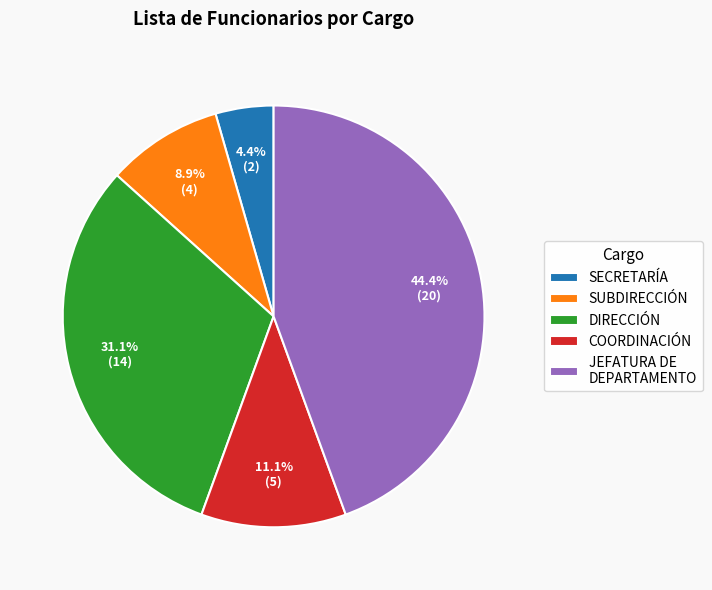

Rank the categories by value from highest to lowest.

JEFATURA DE DEPARTAMENTO, DIRECCIÓN, COORDINACIÓN, SUBDIRECCIÓN, SECRETARÍA